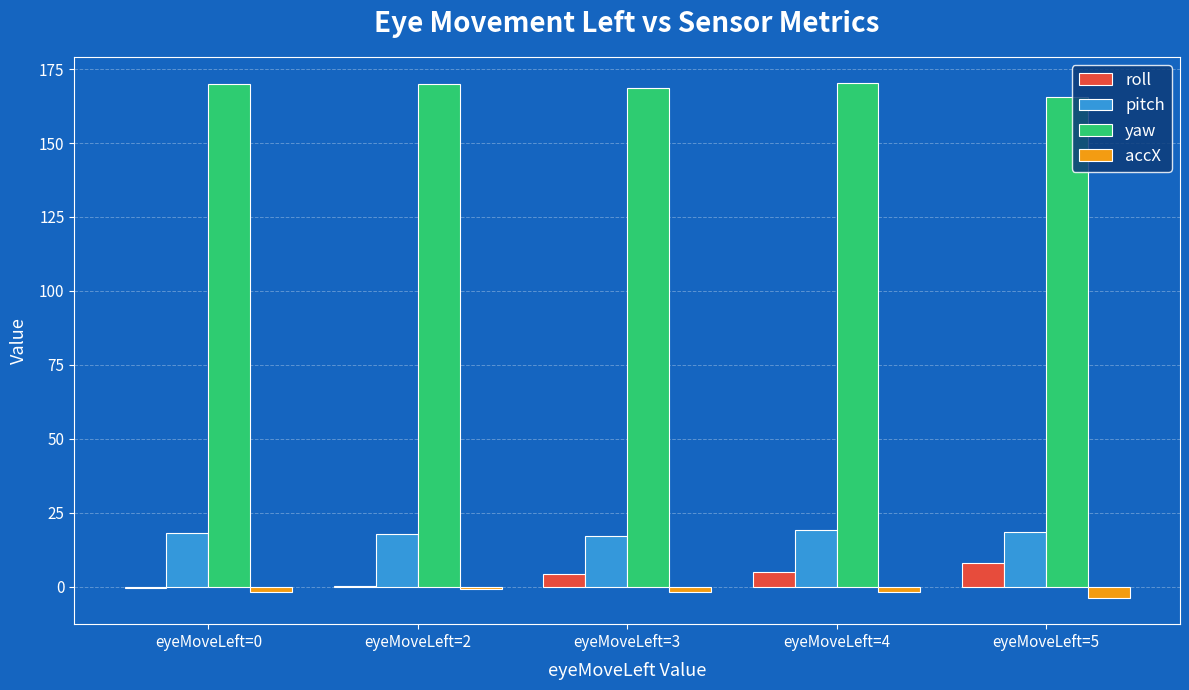

Are the bars grouped side by side (vs. stacked)?

Yes